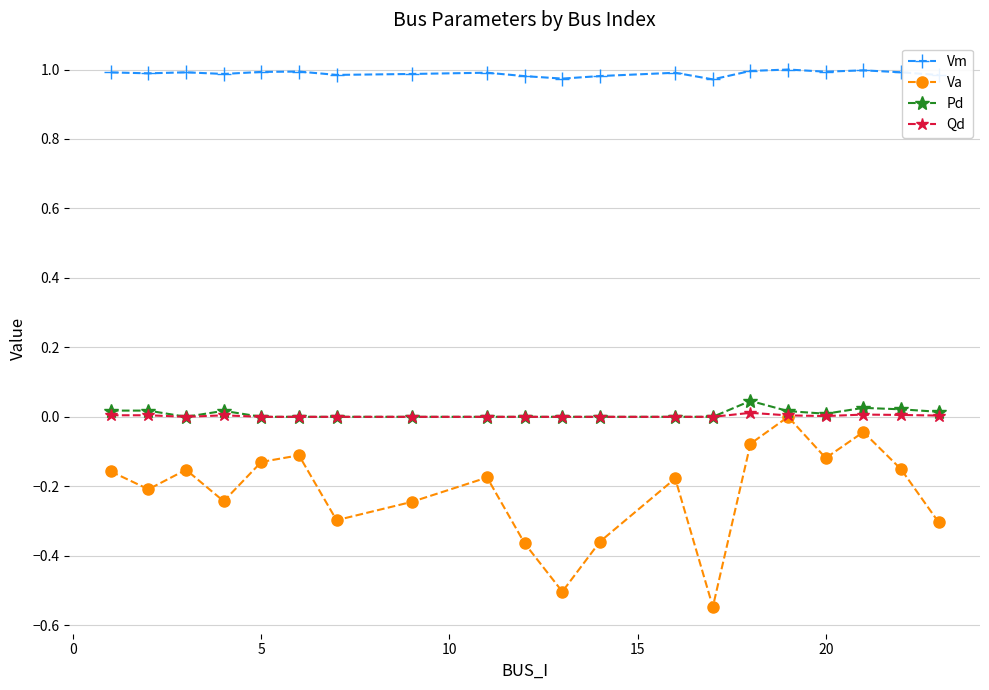

How many interior local peaks does the Va series have?

6